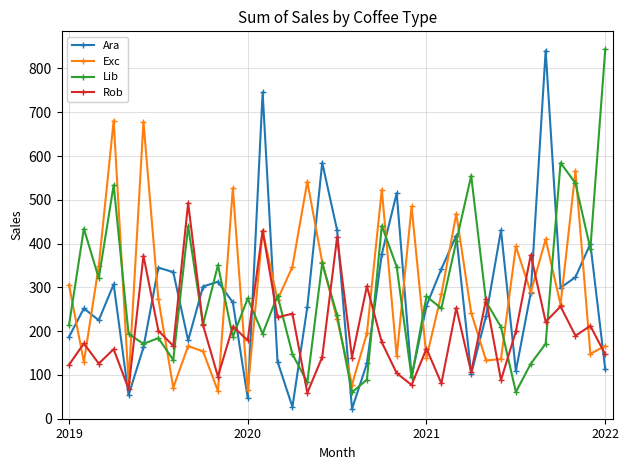

What is the maximum value shown in the chart?

843.7